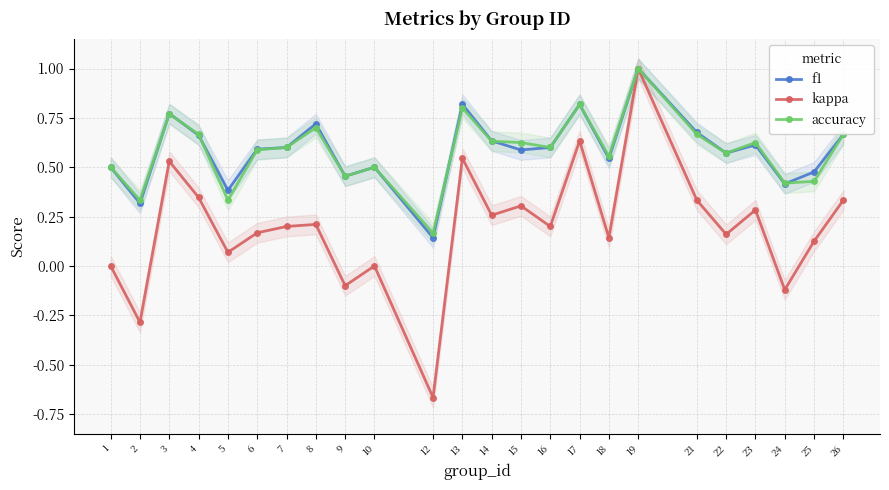

What is the sum of all f1 values?

14.1